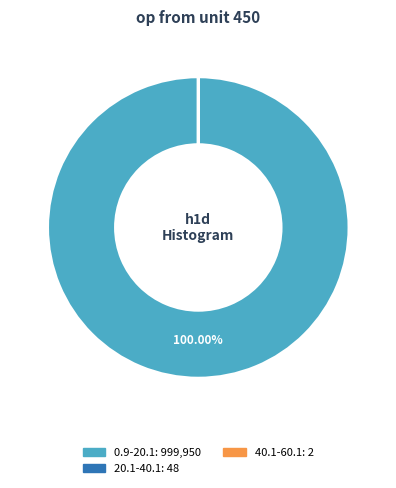

Is there a majority slice in this chart?

Yes